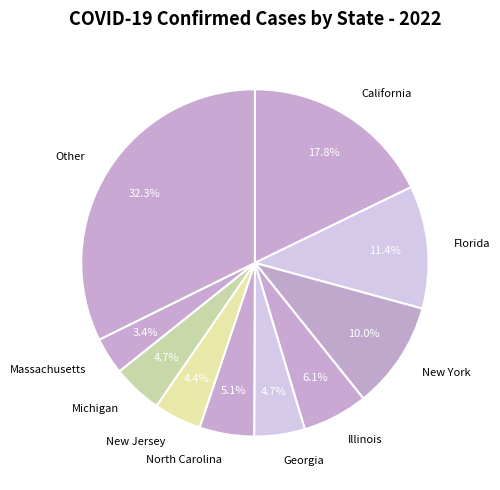

Combined, do Illinois and California account for over 50%?

No